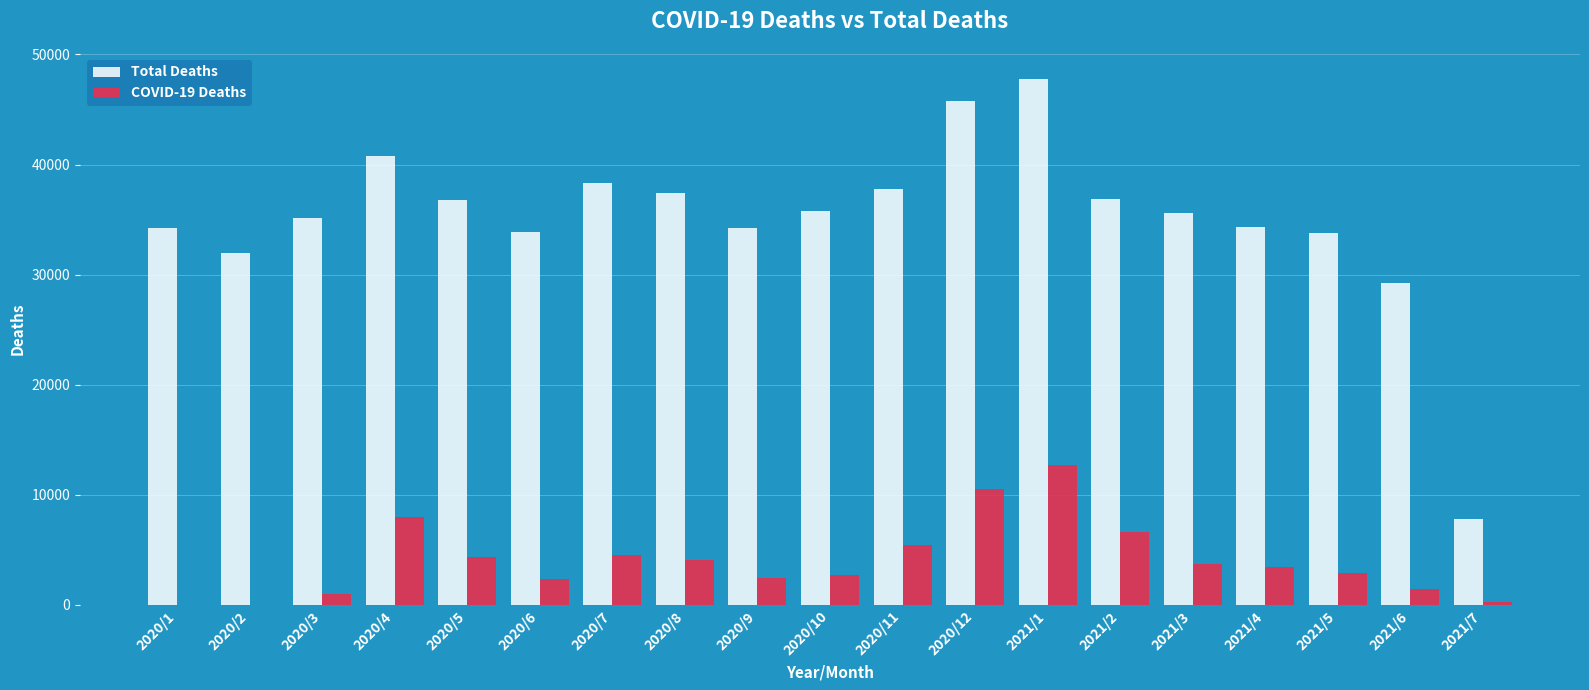

Is the value of COVID-19 Deaths at 2020/11 greater than the value of Total Deaths at 2020/11?

No